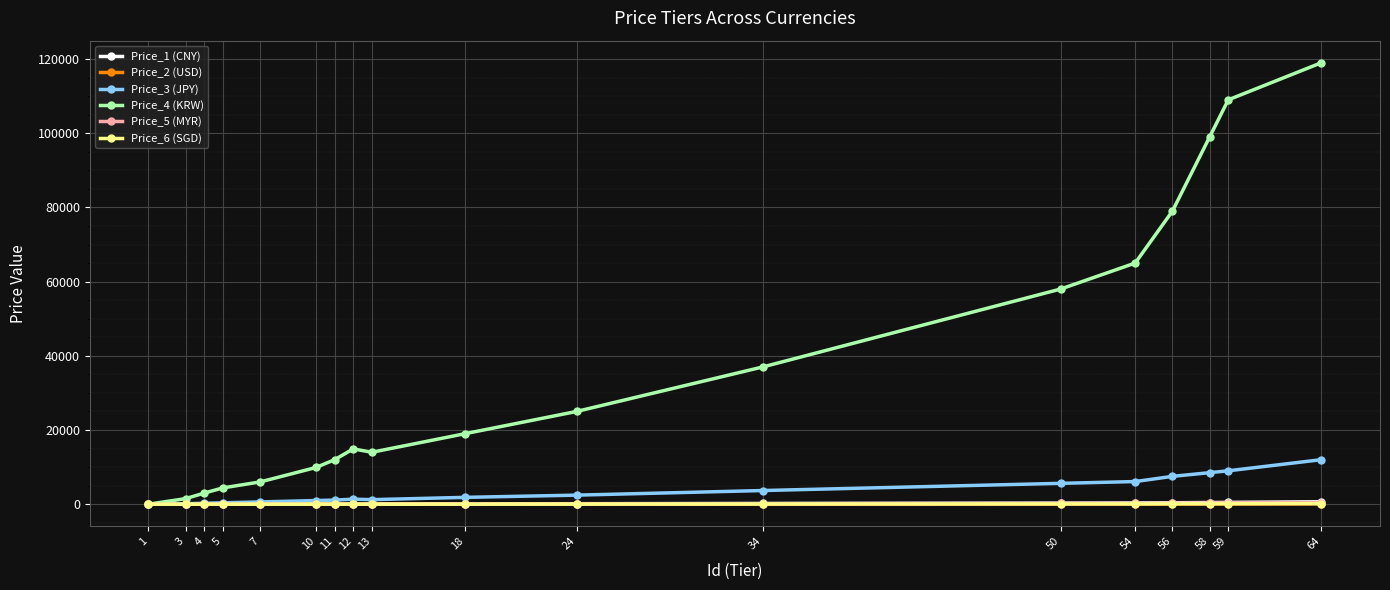

Which series has the largest range (max minus min)?

Price_4 (KRW)